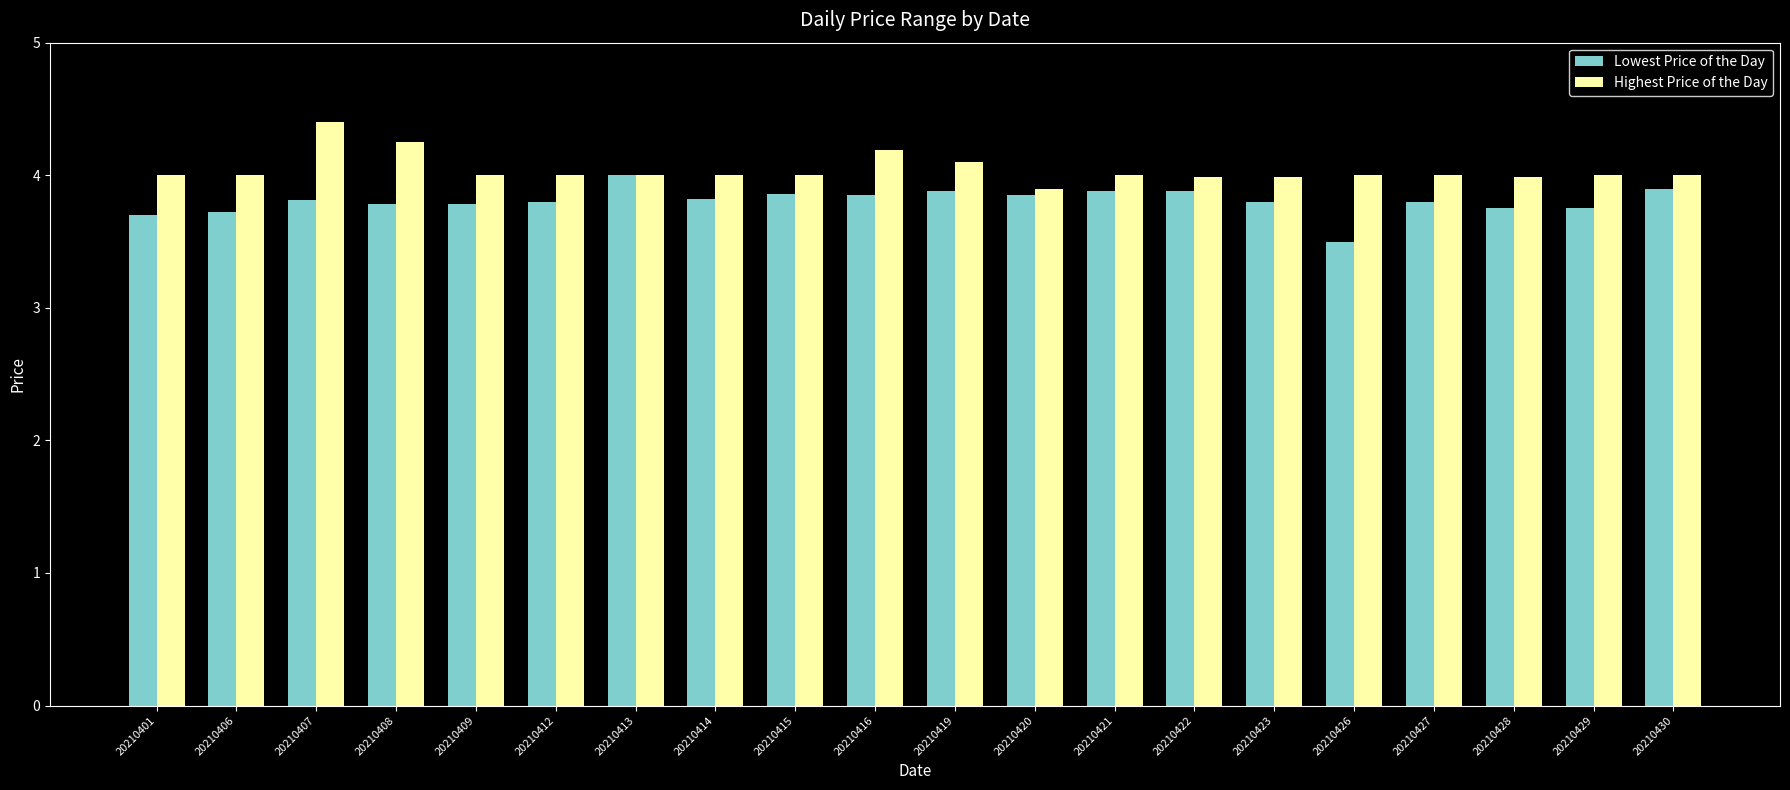

What is the minimum value for Lowest Price of the Day?

3.5